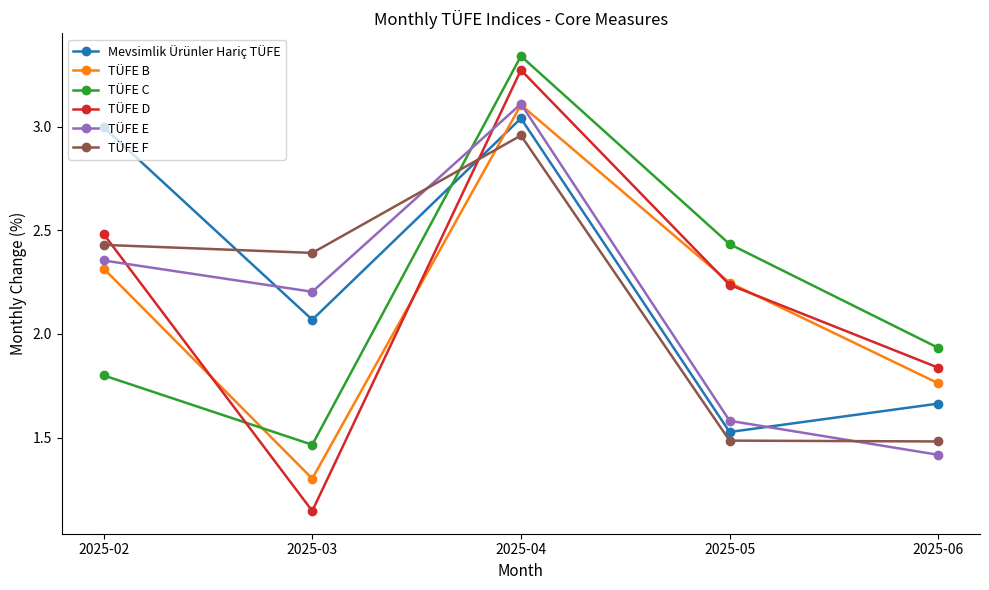

What is the difference between the second highest and minimum values in the TÜFE B series?

1.0